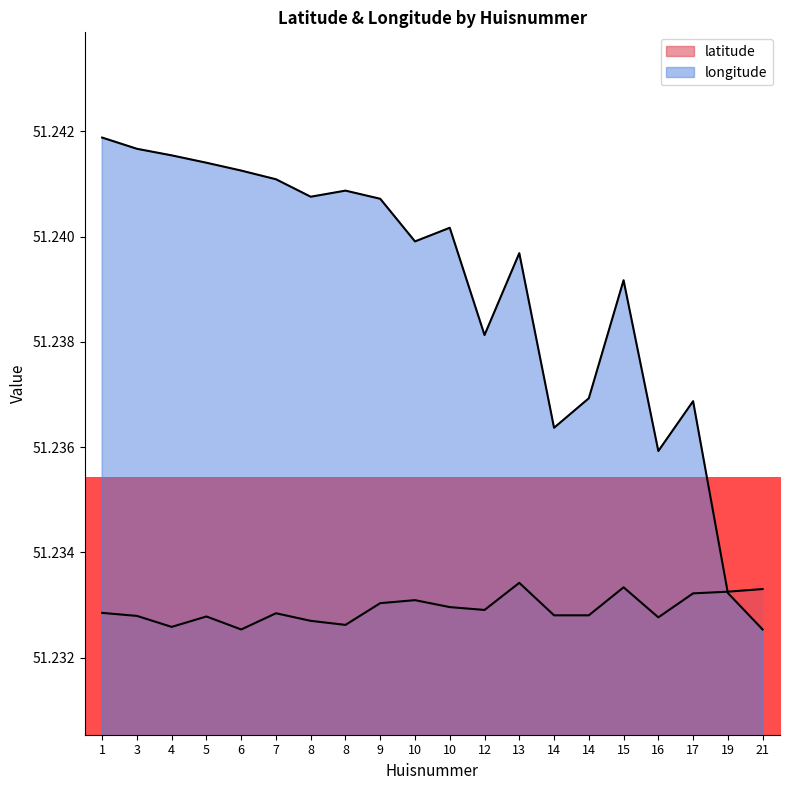

True or false: longitude has a value of 51.2 at 13.

True